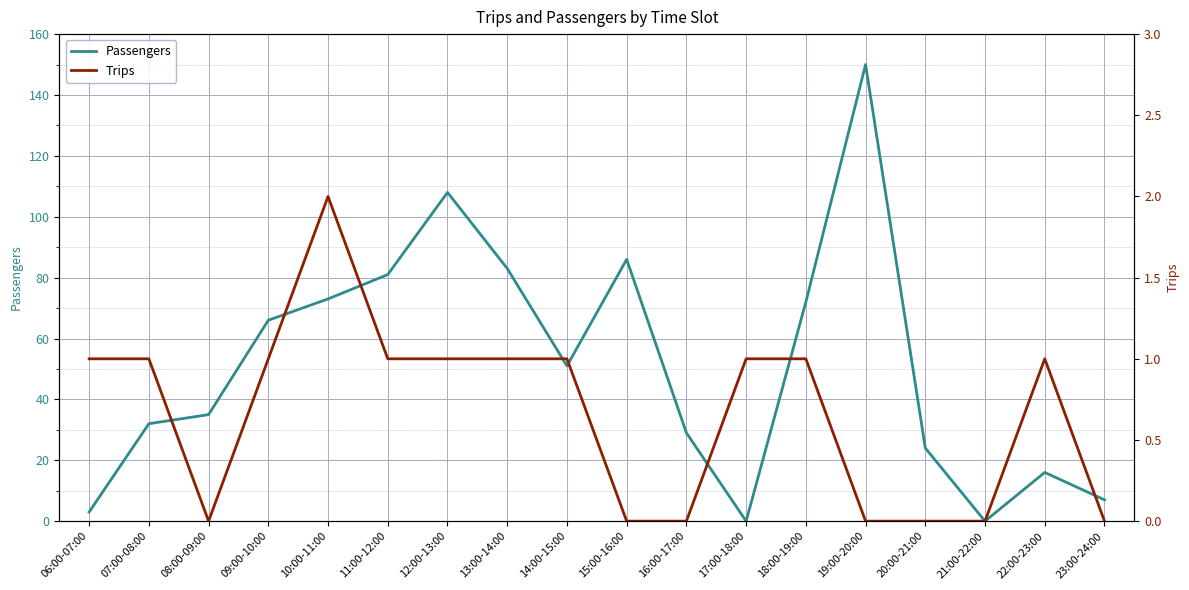

Which series changed the most between 15:00-16:00 and 20:00-21:00?

Passengers